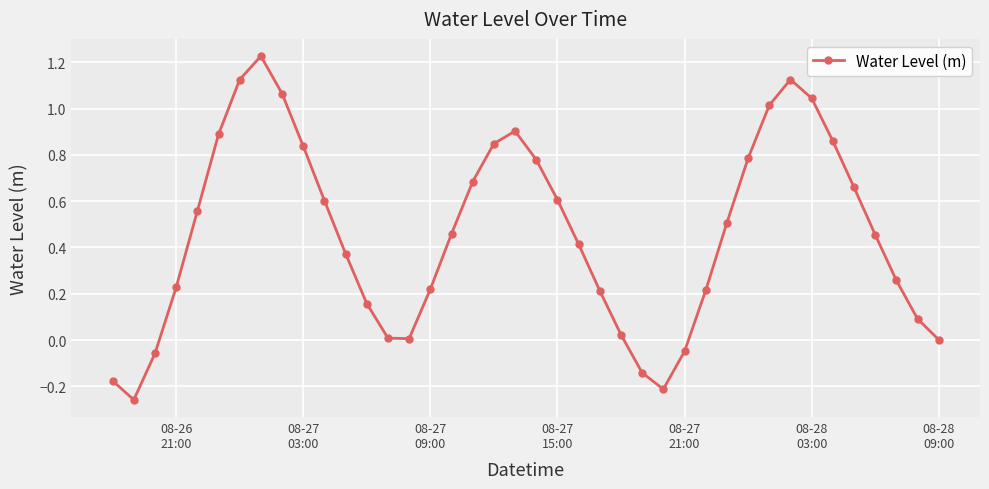

How many interior local valleys (lower than both neighbors) does the data have?

3